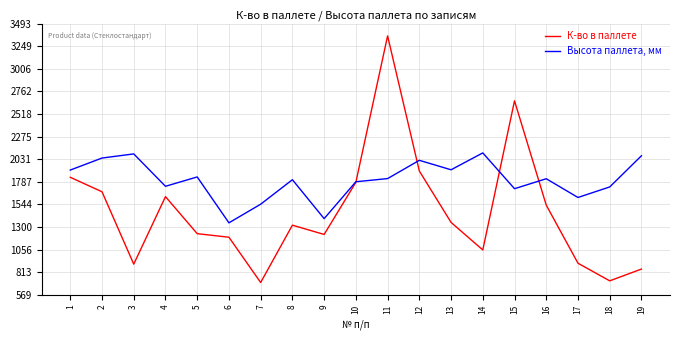

How many interior local peaks does the Высота паллета, мм series have?

6